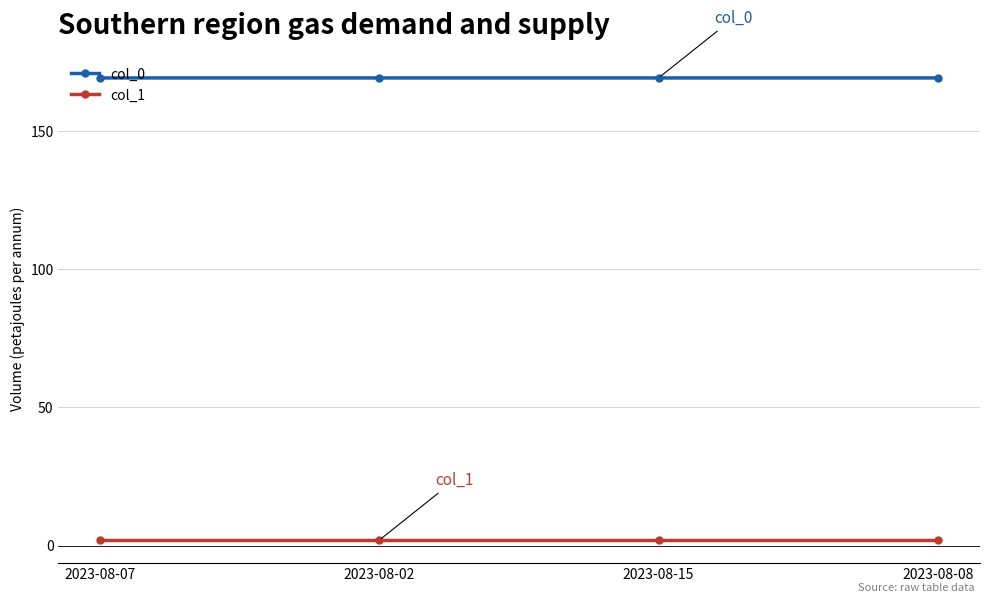

The value of col_1 at 2023-08-02 is 2.0. True or false?

True